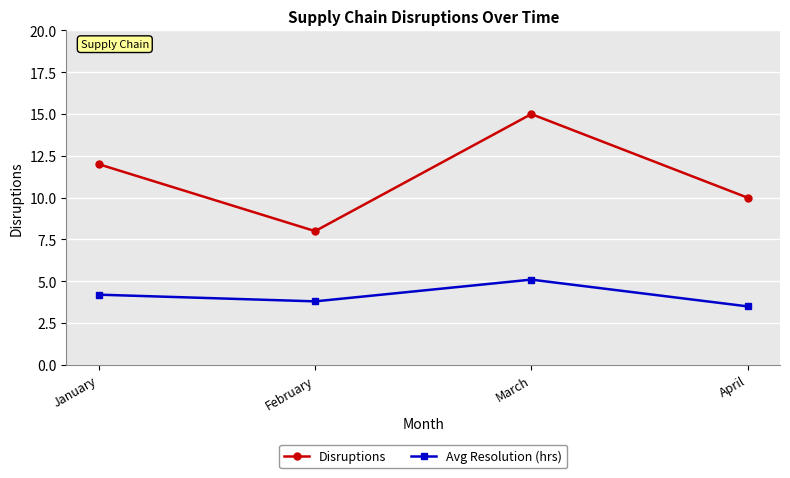

Reading right to left, extract all data points from this chart.

Disruptions: 10.0	15.0	8.0	12.0
Avg Resolution (hrs): 3.5	5.1	3.8	4.2